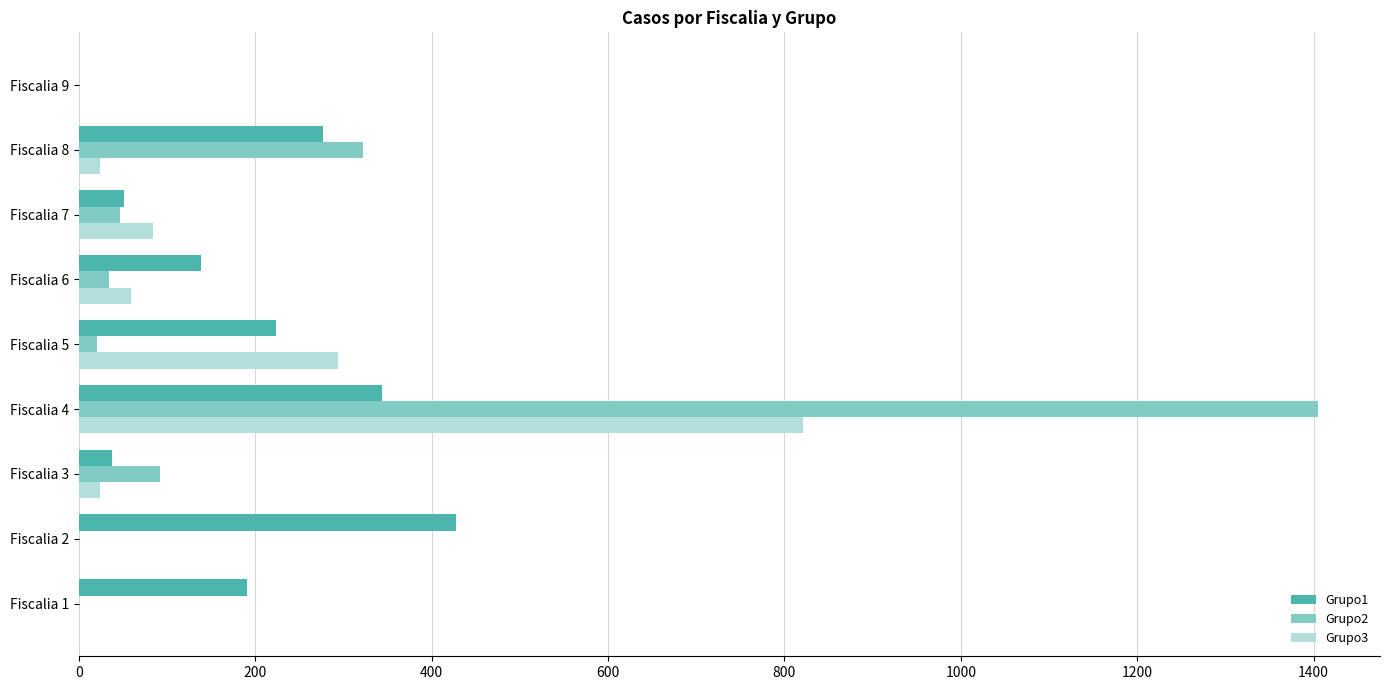

How many series are shown in this chart?

3